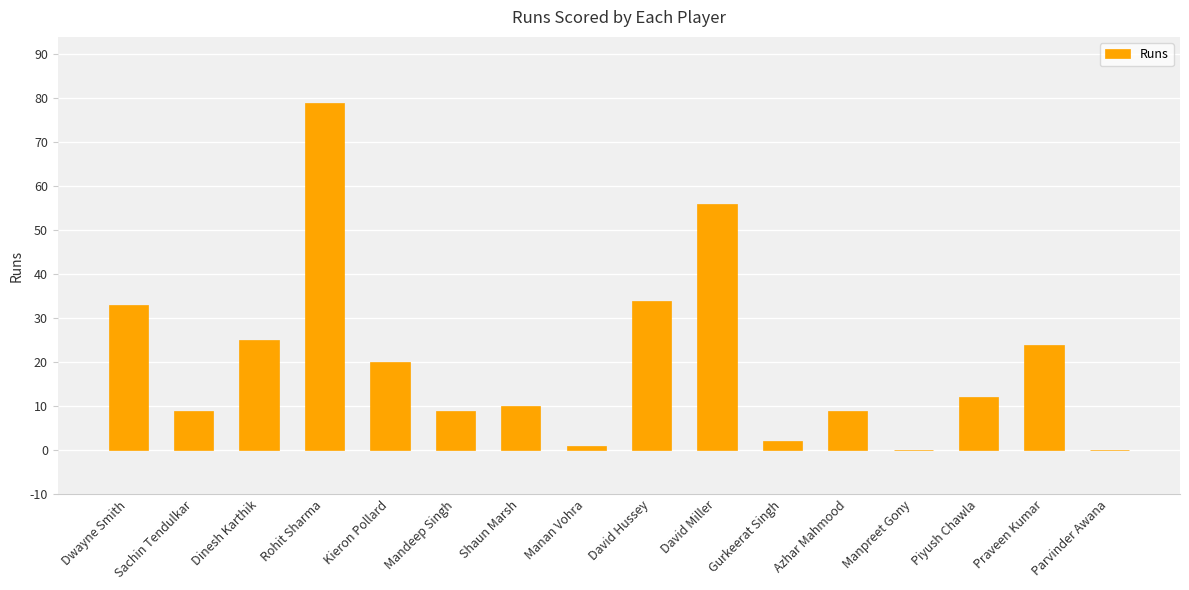

What is the sum of all values?

323